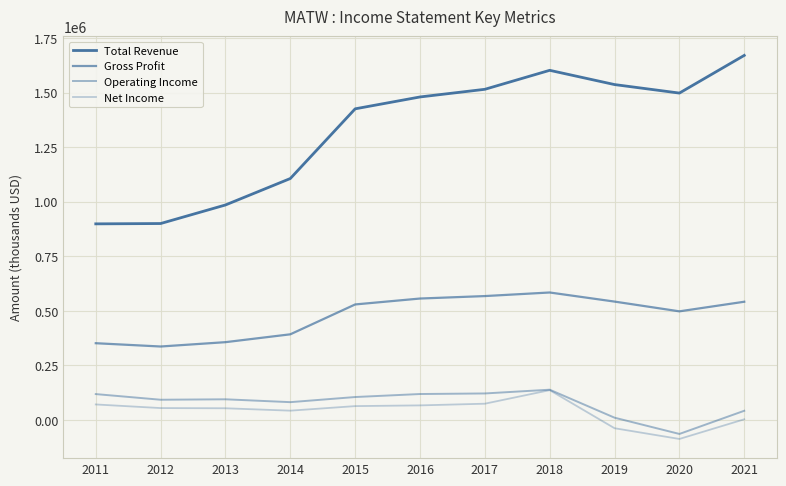

Reading left to right, what are all the values shown in this chart?

Total Revenue: 2011=898800	2012=900300	2013=985400	2014=1106600	2015=1426100	2016=1480500	2017=1515600	2018=1602600	2019=1537300	2020=1498300	2021=1671000
Gross Profit: 2011=351700	2012=336600	2013=356500	2014=392500	2015=529400	2016=556500	2017=567800	2018=584200	2019=542500	2020=497800	2021=541800
Operating Income: 2011=118500	2012=92600	2013=94600	2014=81500	2015=105000	2016=118800	2017=121400	2018=138600	2019=10300	2020=-64200	2021=42000
Net Income: 2011=71000	2012=54400	2013=53500	2014=42500	2015=63400	2016=66700	2017=74400	2018=136500	2019=-38000	2020=-87200	2021=2900